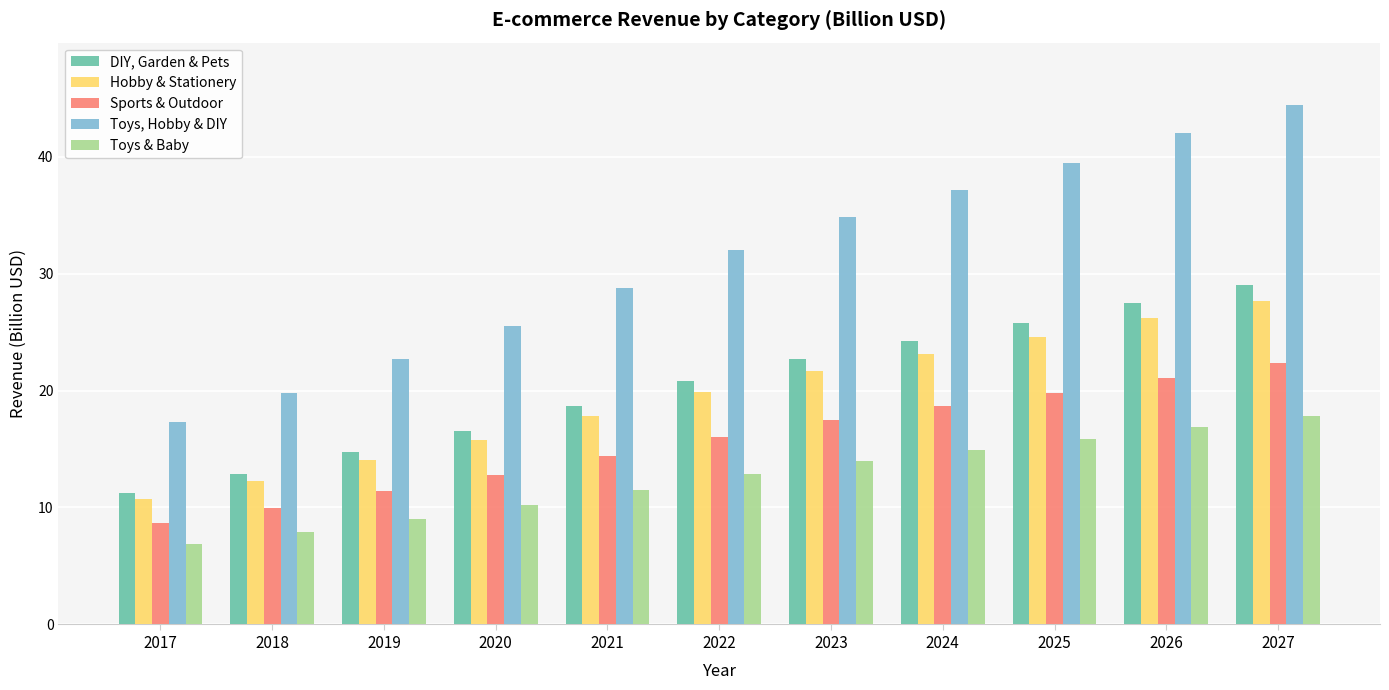

How many data points in DIY, Garden & Pets are above 20?

6